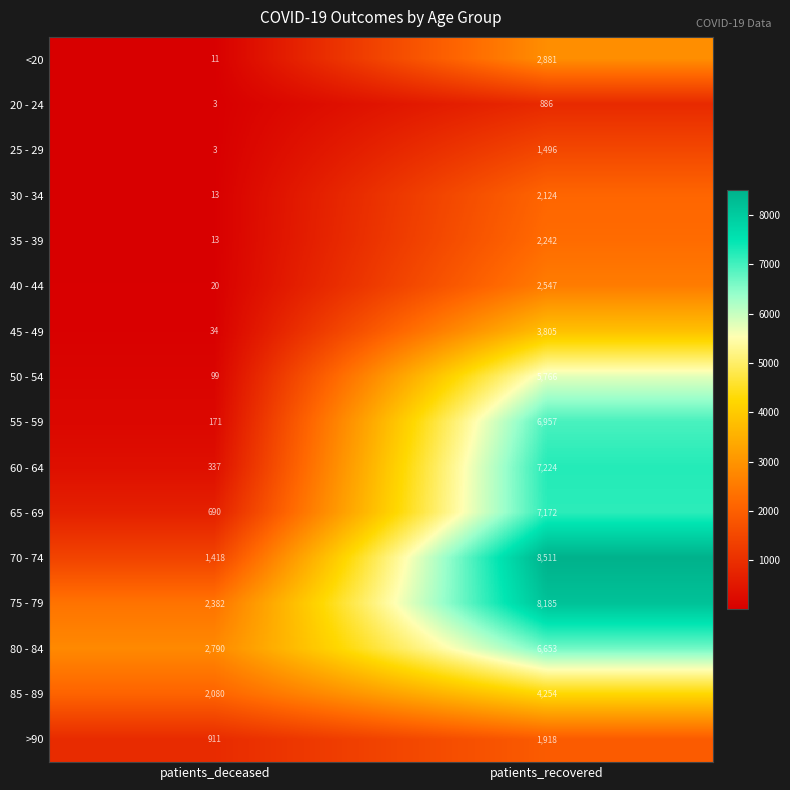

What is the smallest value displayed?

3